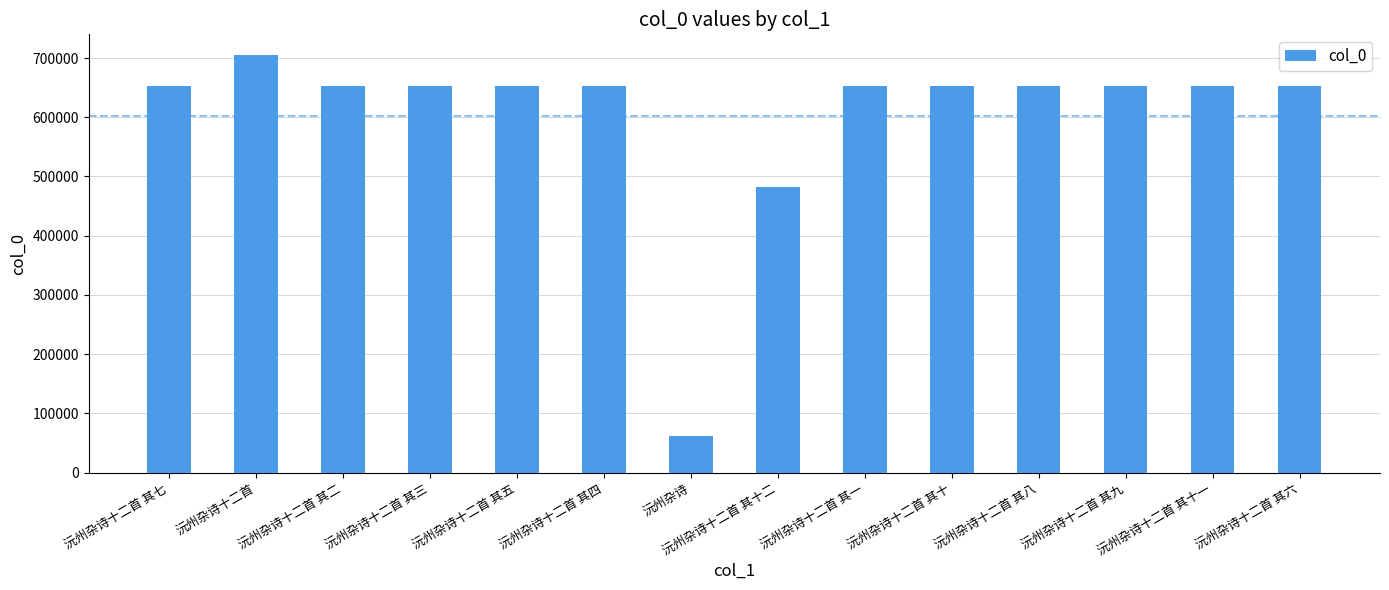

At which label is the value closest to 382874?

沅州杂诗十二首 其十二